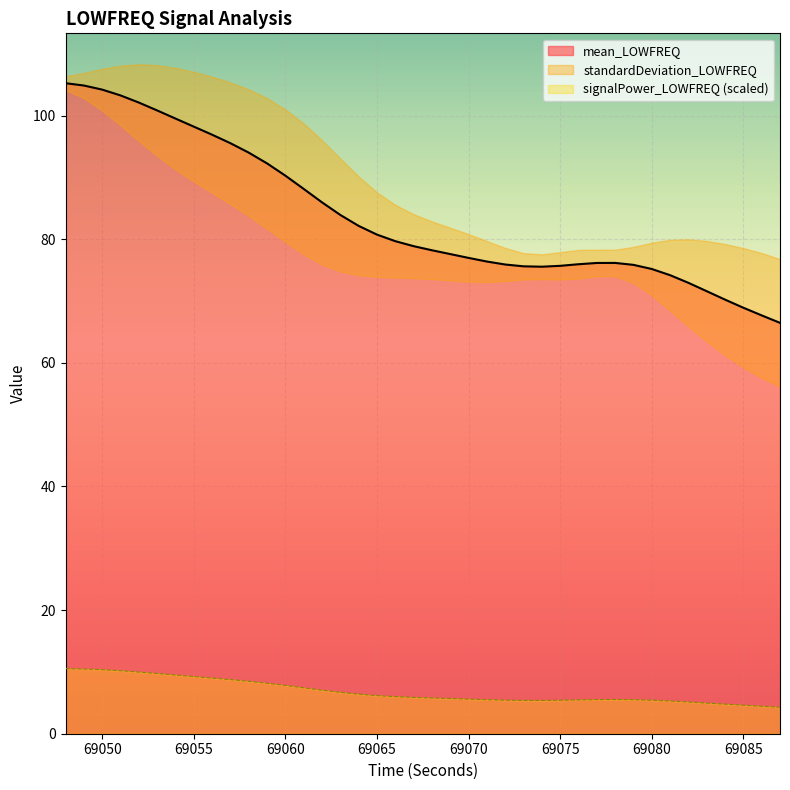

What is the maximum value for mean_LOWFREQ?

105.2